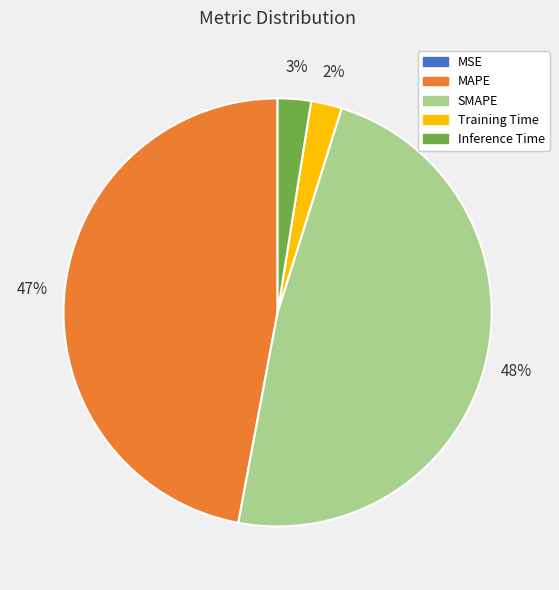

To the nearest percent, what is the average slice percentage?

20%